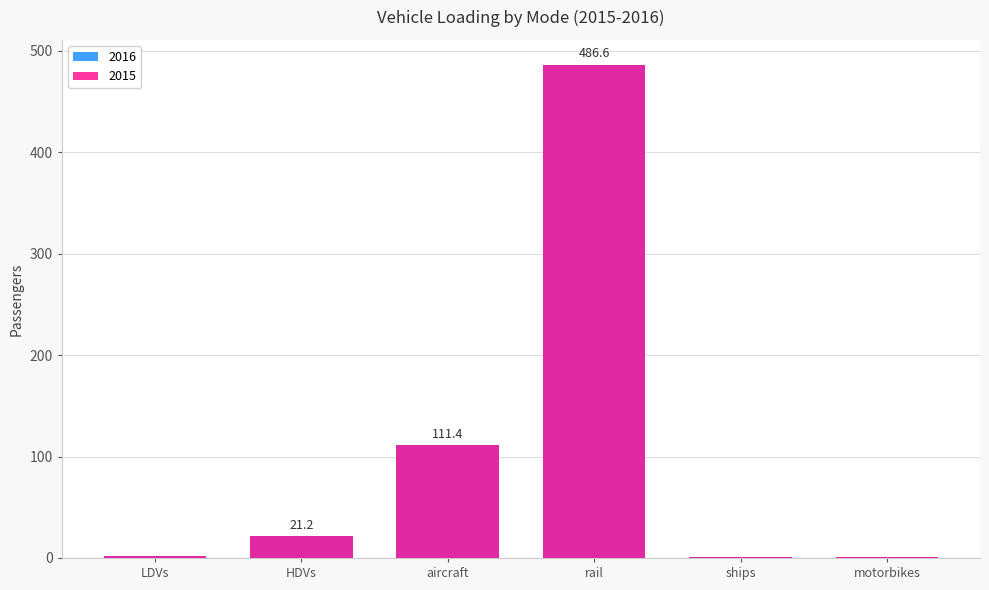

Which series has the widest spread of values?

2015